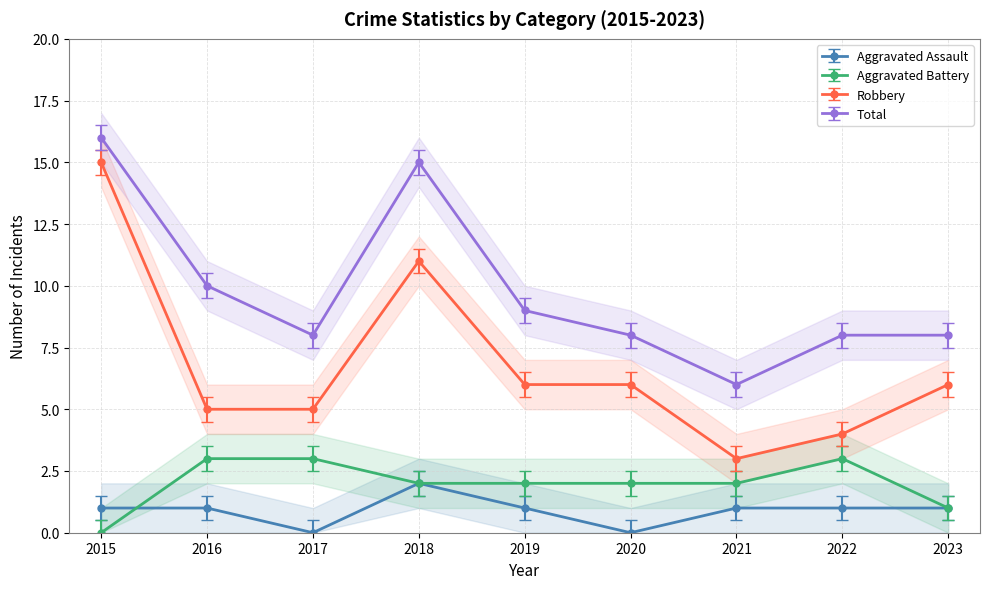

What is the average value of the Aggravated Battery series?

2